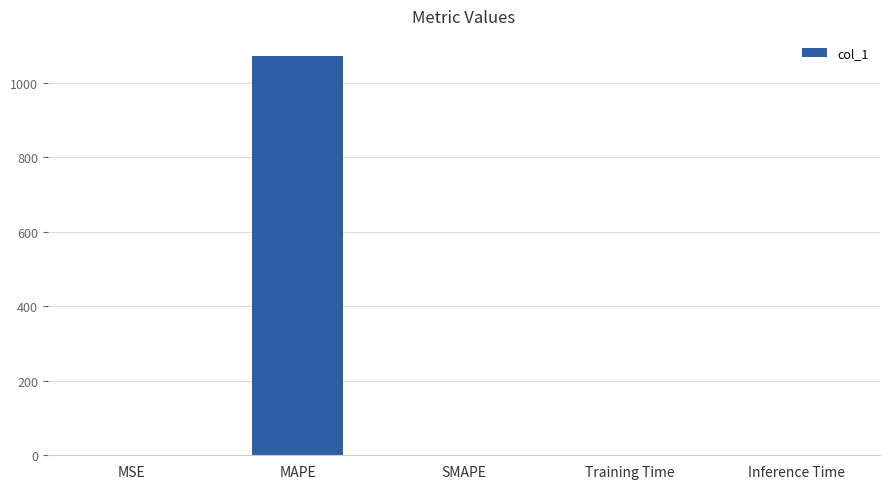

The value at MAPE is 1072.4. True or false?

True